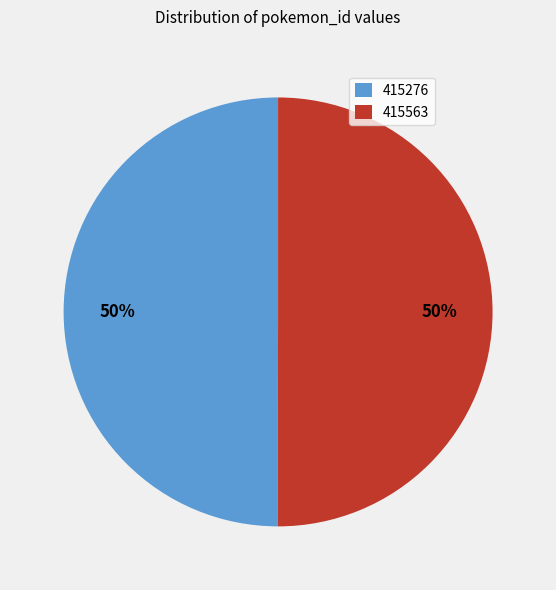

To the nearest percent, what is the average slice percentage?

50%